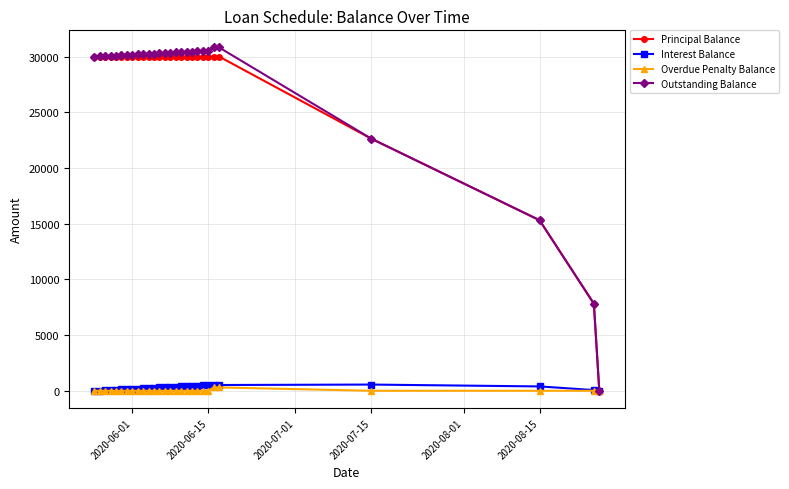

What is the highest value of the Outstanding Balance series?

30817.9